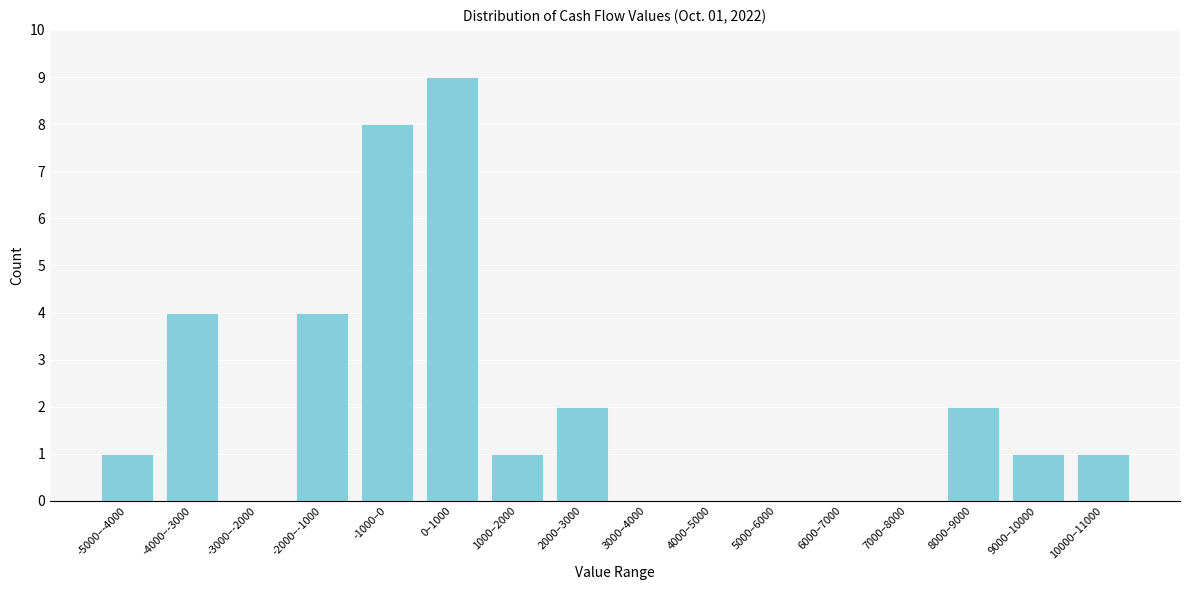

The value at 5000–6000 is -4. True or false?

False